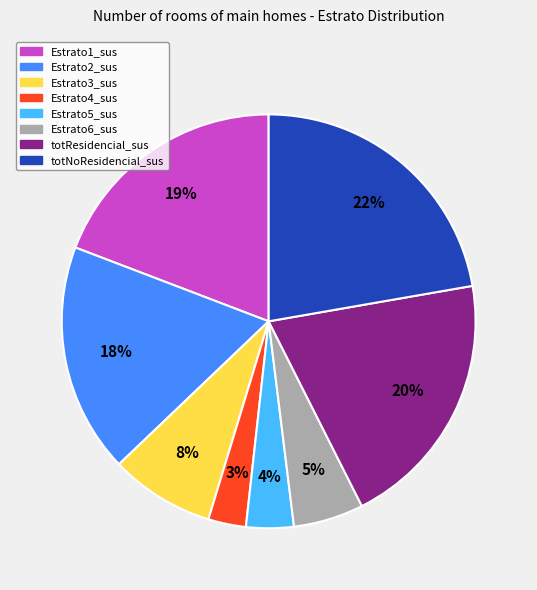

The Estrato2_sus slice represents 10% of the pie. True or false?

False